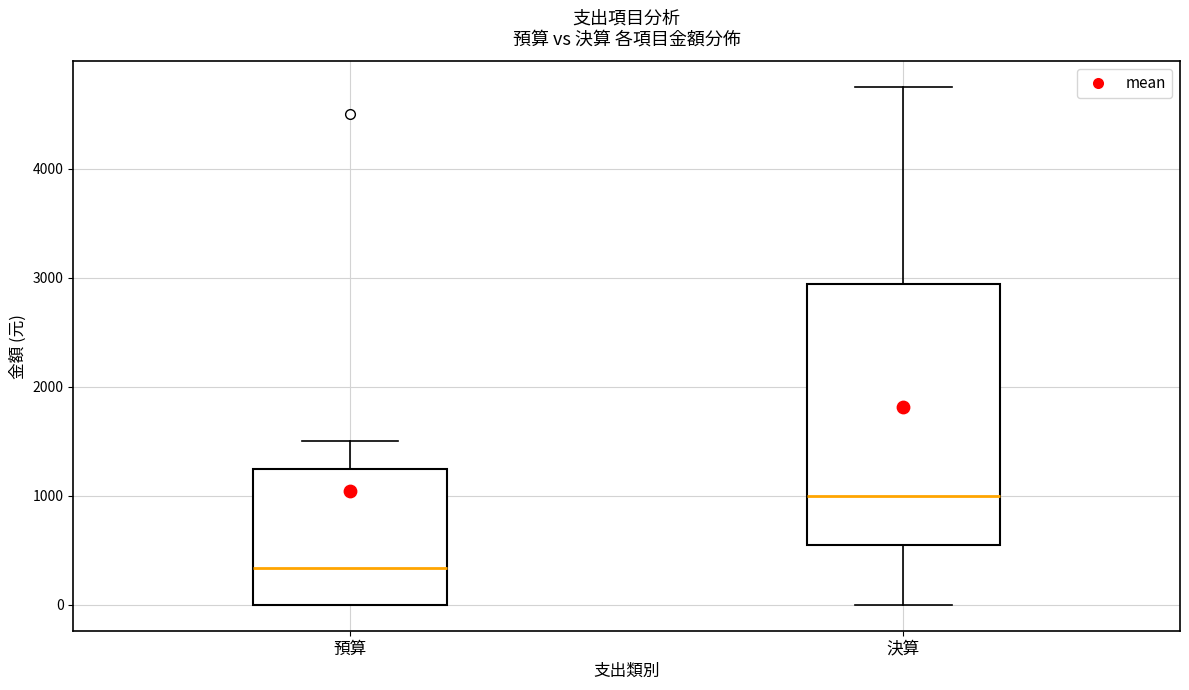

Where does the lower whisker of the box for 決算 end on the y-axis? The values are not printed on the chart, so give them approximately, as read against the axis.

0